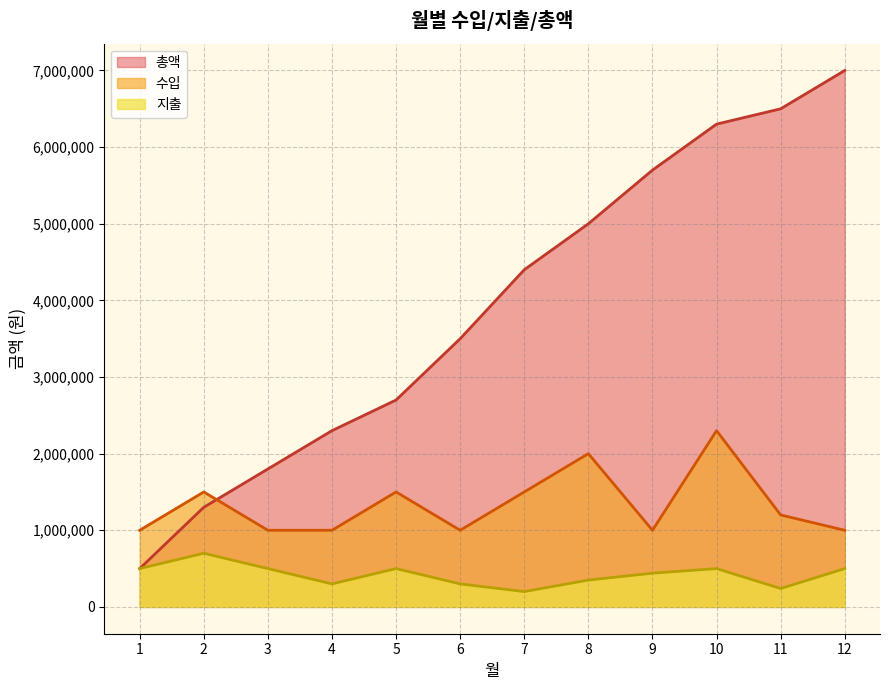

Is the value of 총액 at 5 greater than the value of 지출 at 2?

Yes